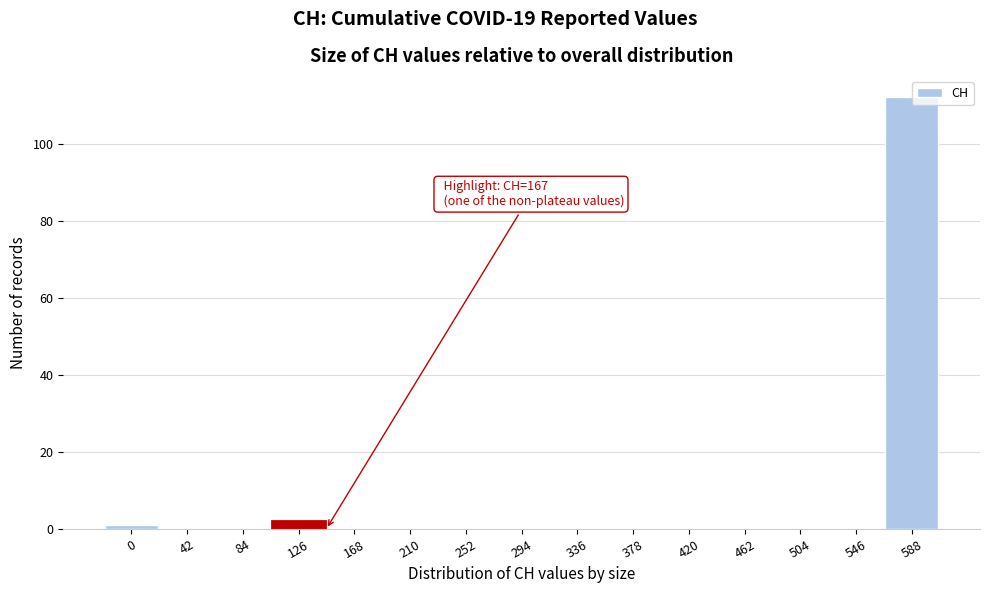

The value at 378 is -72. True or false?

False